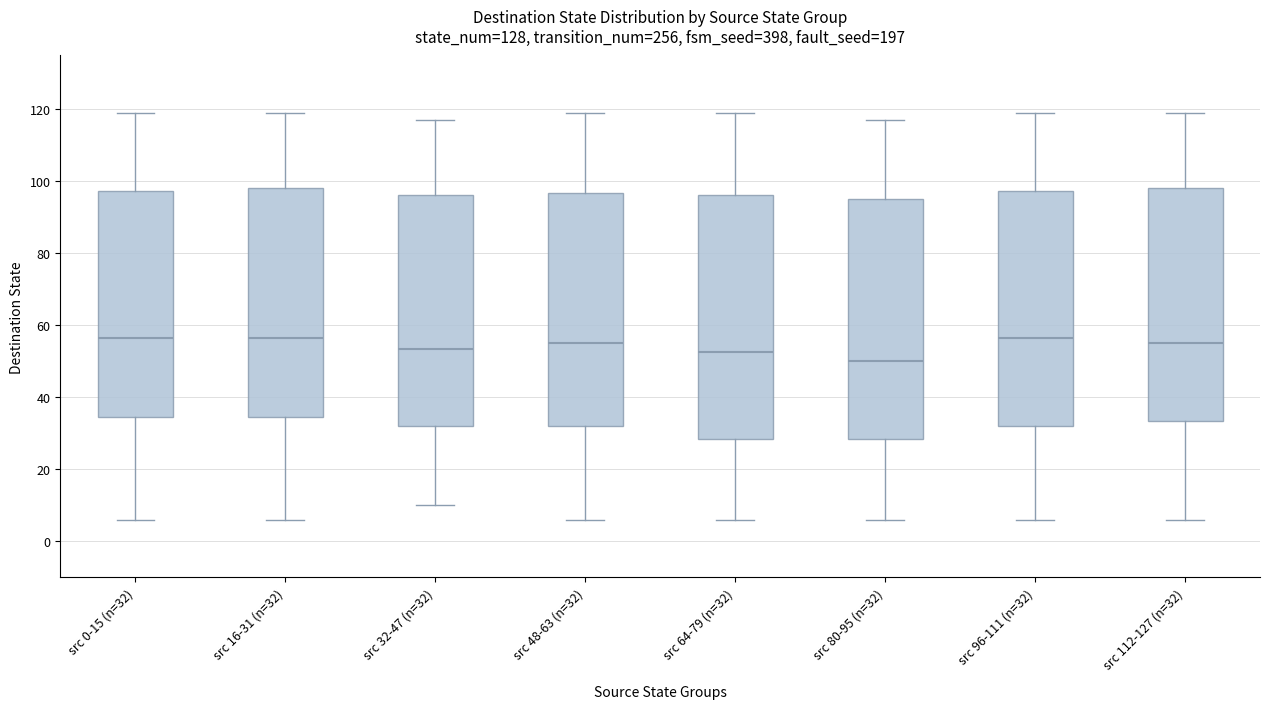

Where does the upper whisker of the box for src 112-127 (n=32) end on the y-axis? The values are not printed on the chart, so give them approximately, as read against the axis.

120